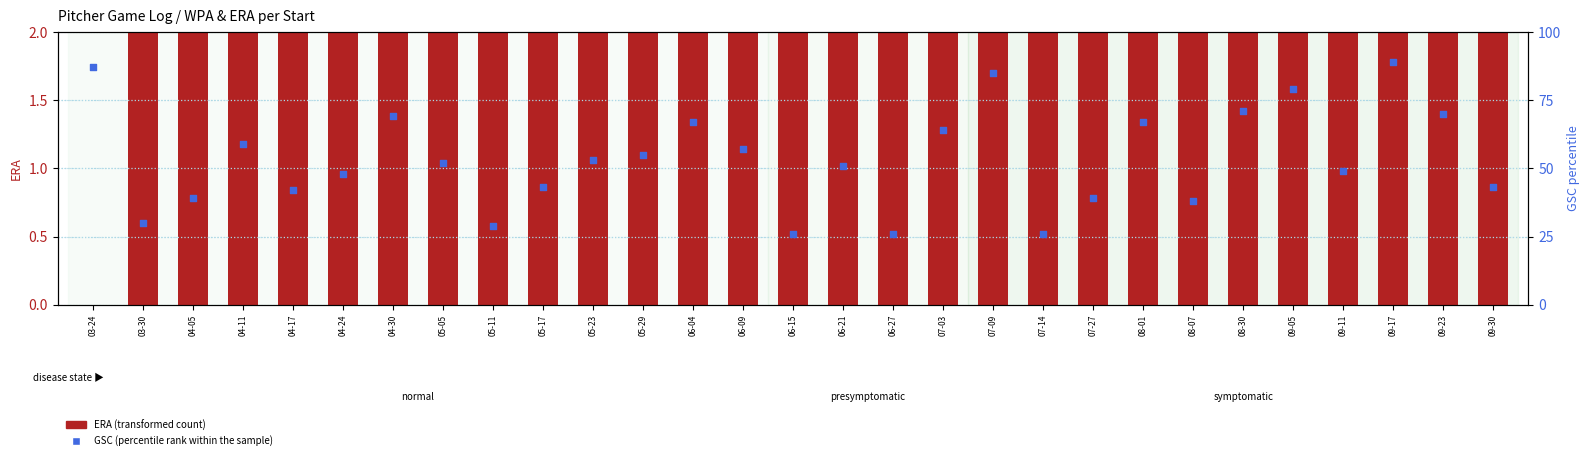

Which series has the widest spread of Y values?

GSC (percentile rank within sample)